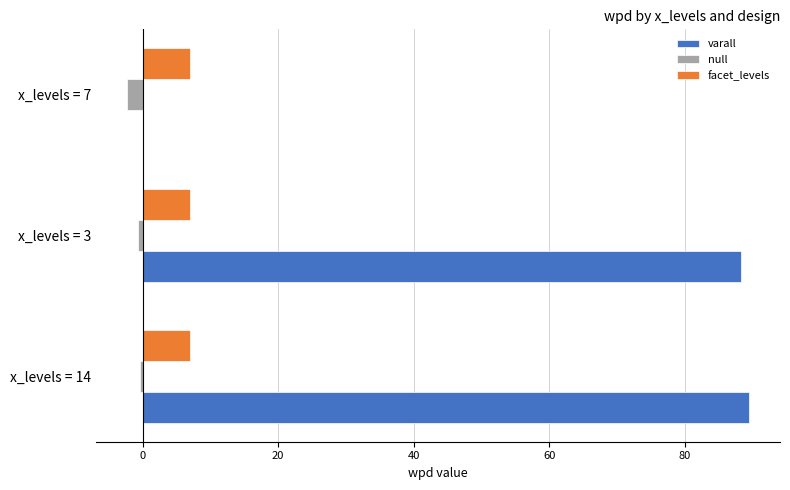

What is the maximum value for facet_levels?

7.0